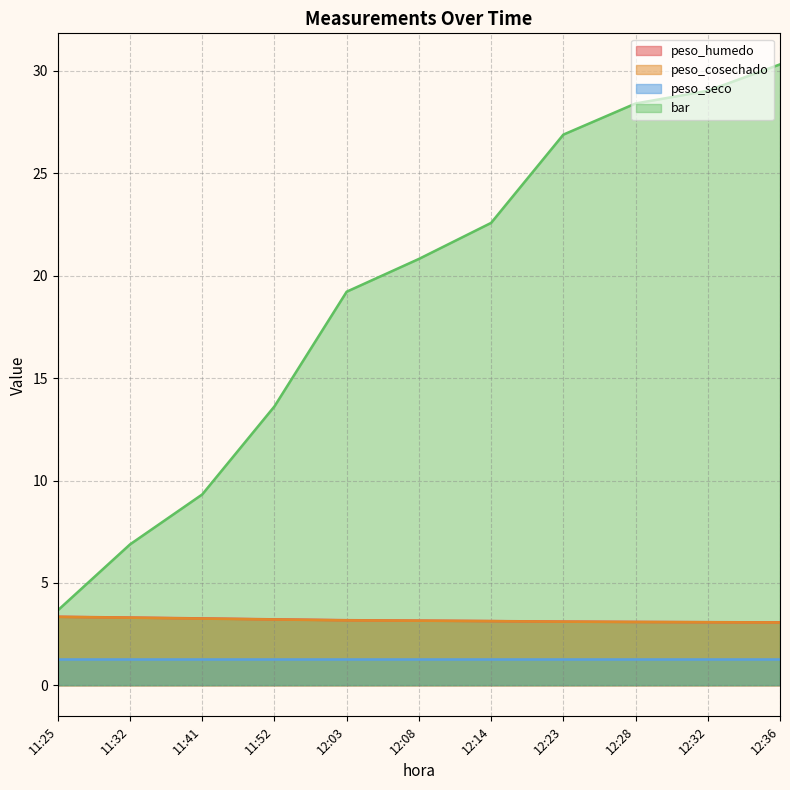

At which category is the sum across all series the highest?

12:36